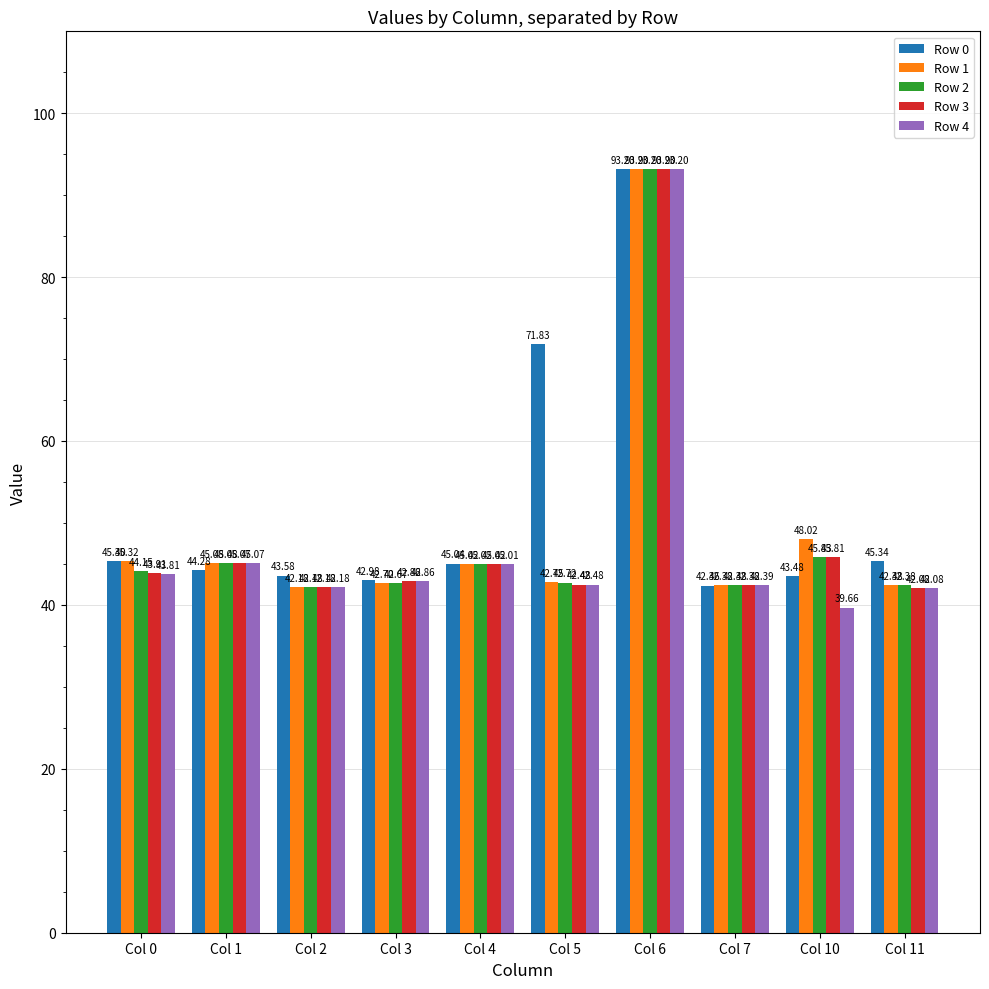

At which label is Row 0 closest to 67?

Col 5